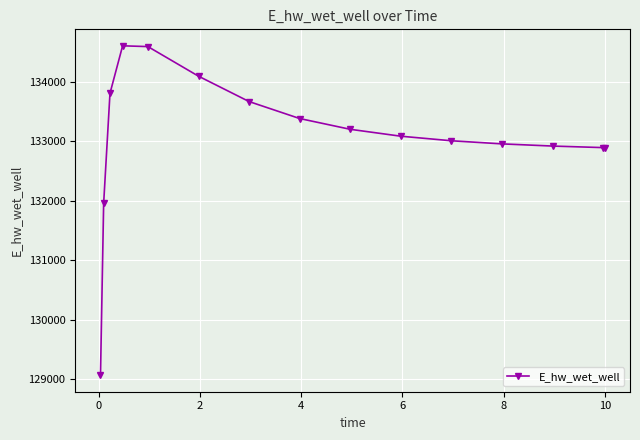

What is the average value?

133077.8